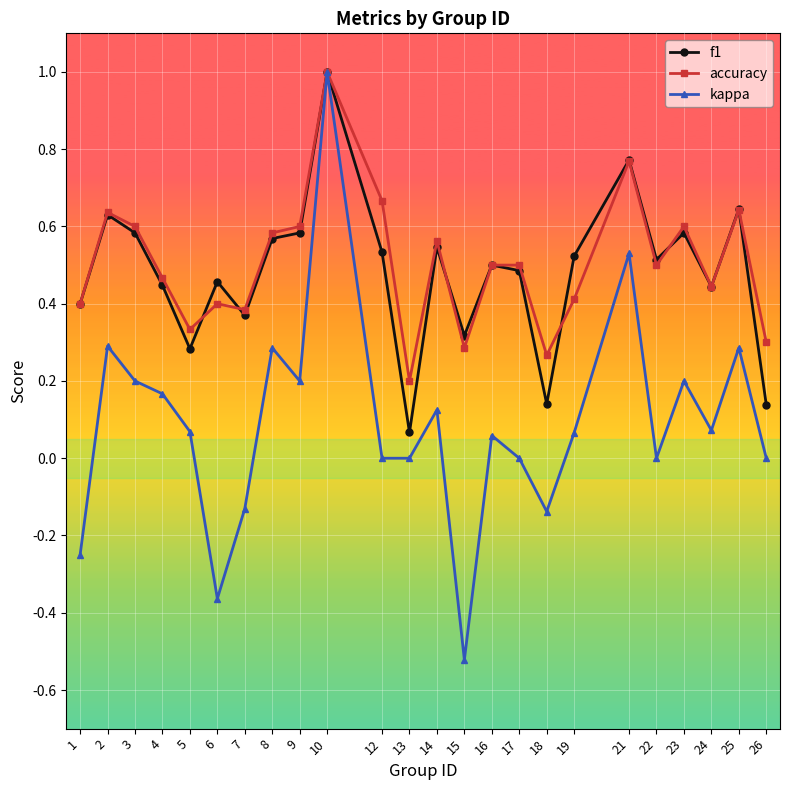

Which label corresponds to the largest value in the chart?

10